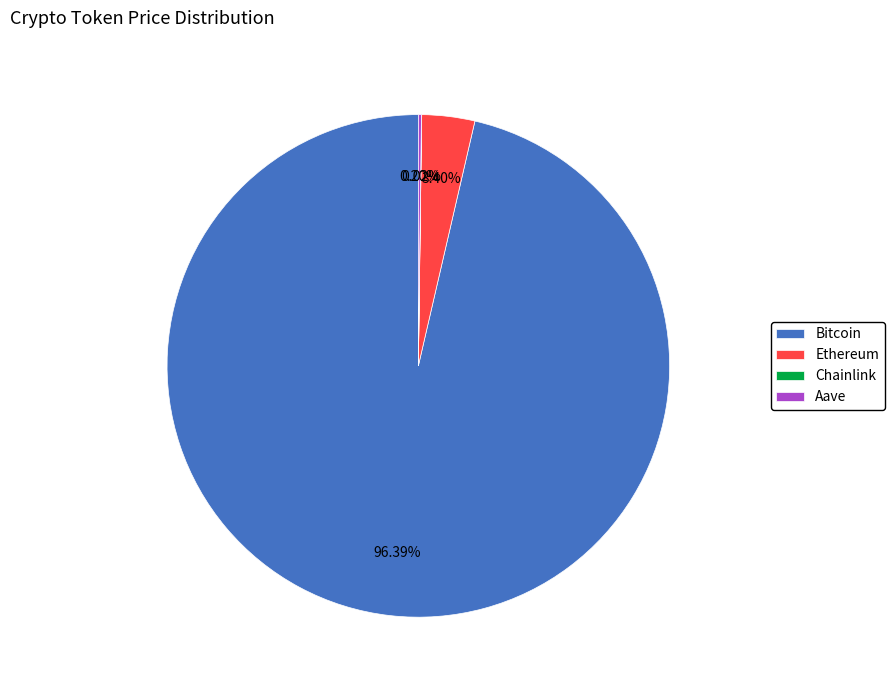

What is the largest slice in the pie chart?

Bitcoin